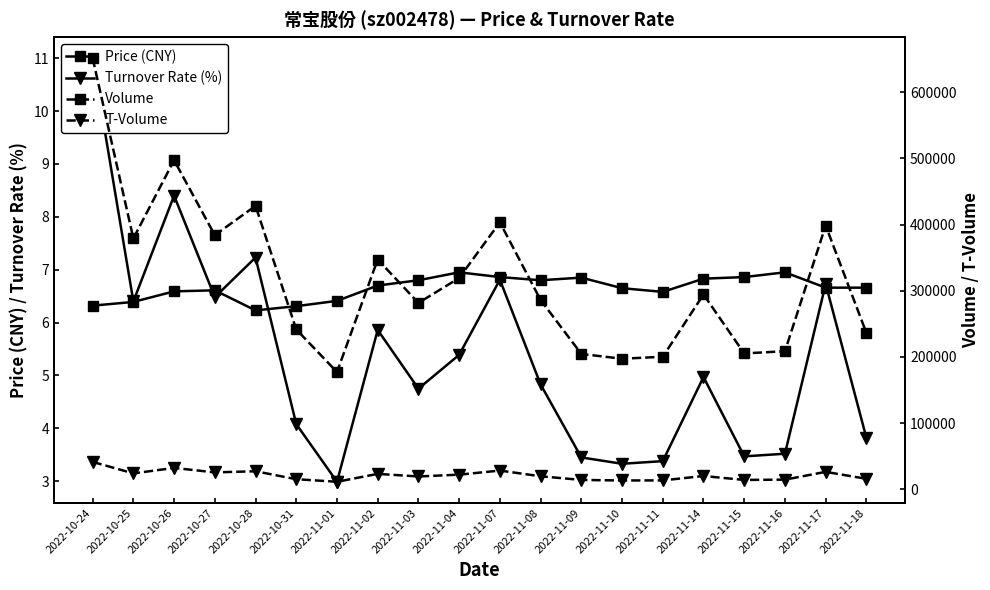

List the labels in order of T-Volume value, smallest first.

2022-11-01, 2022-11-10, 2022-11-11, 2022-11-15, 2022-11-09, 2022-11-16, 2022-10-31, 2022-11-18, 2022-11-03, 2022-11-08, 2022-11-14, 2022-11-04, 2022-11-02, 2022-10-25, 2022-10-27, 2022-11-17, 2022-10-28, 2022-11-07, 2022-10-26, 2022-10-24